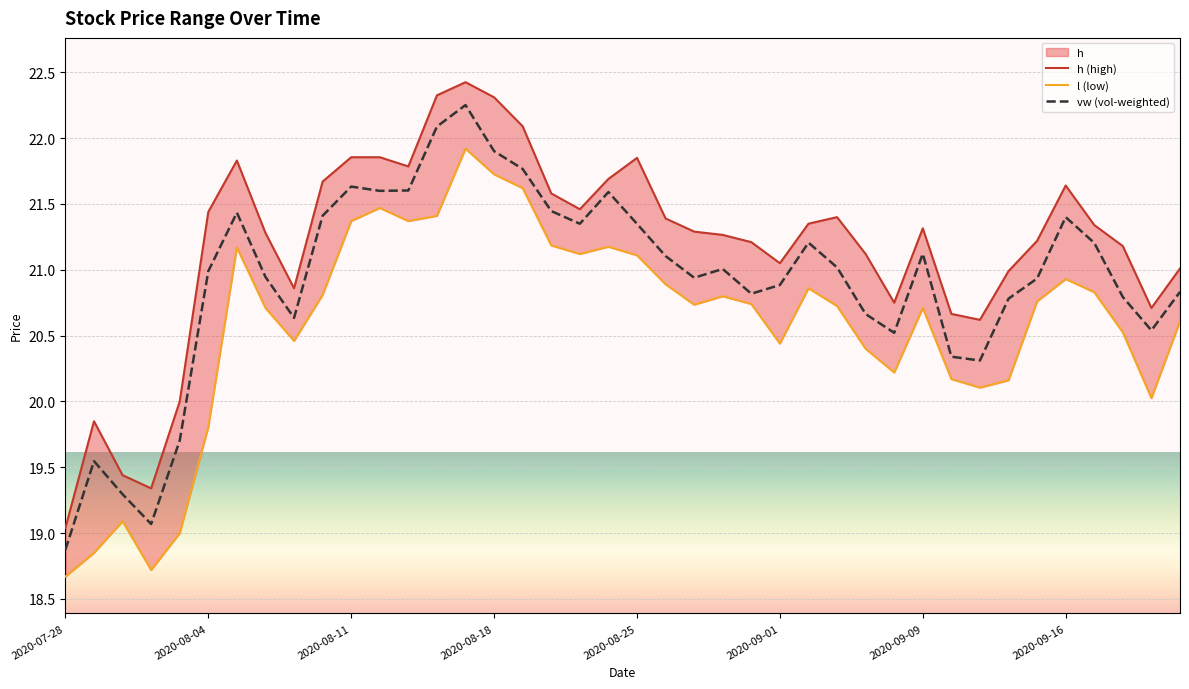

What is the minimum value for vw (vol-weighted)?

18.9